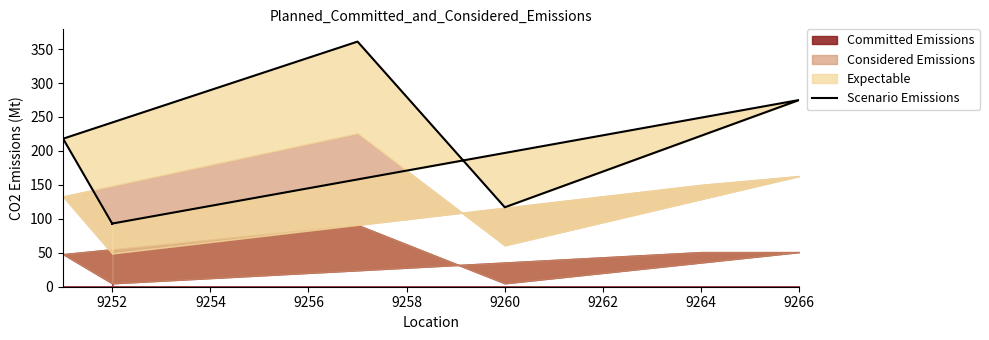

True or false: the data shows 387 at 9264.

False